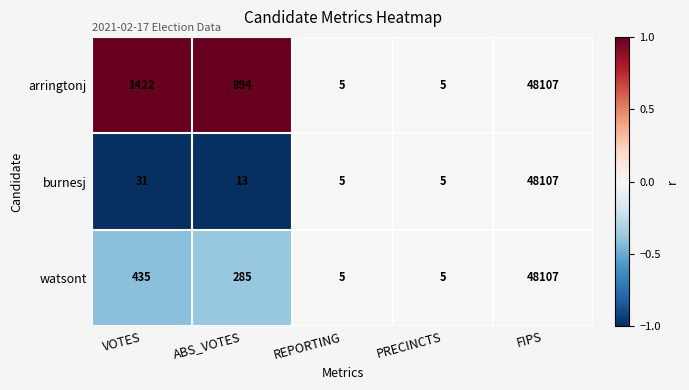

Which series has the largest total across all categories?

arringtonj